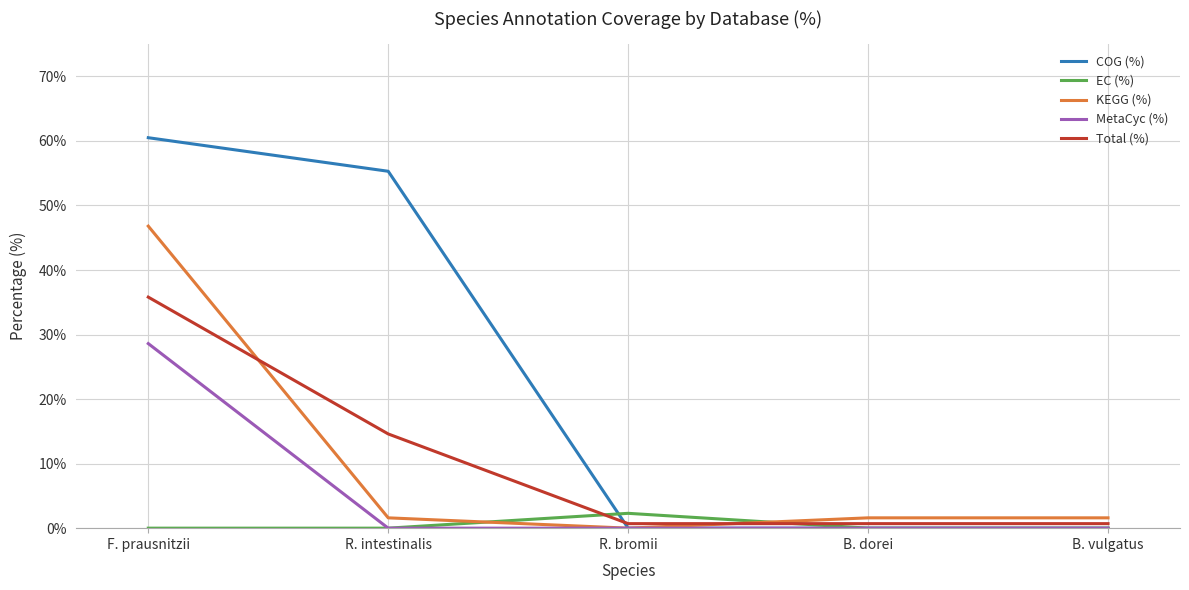

List the series in order of their peak value, highest first.

COG (%), KEGG (%), Total (%), MetaCyc (%), EC (%)